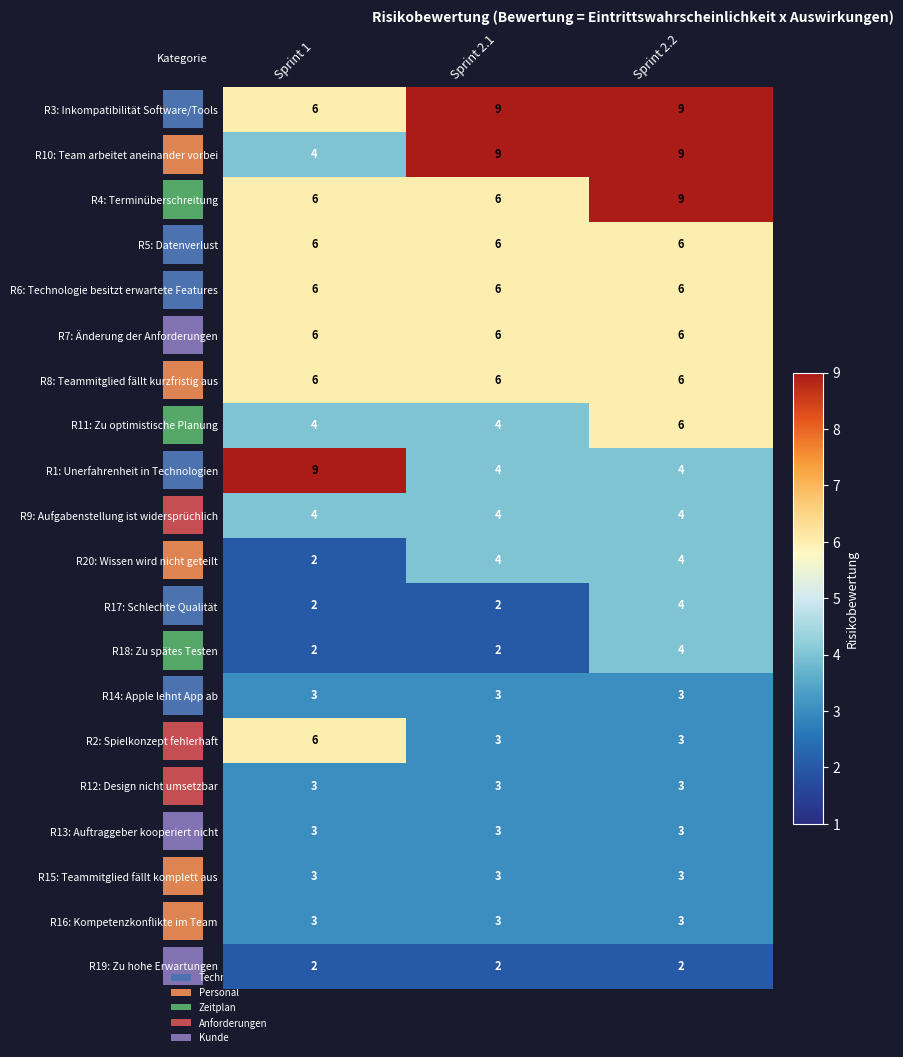

True or false: R4: Terminüberschreitung has a value of 14 at Sprint 2.2.

False